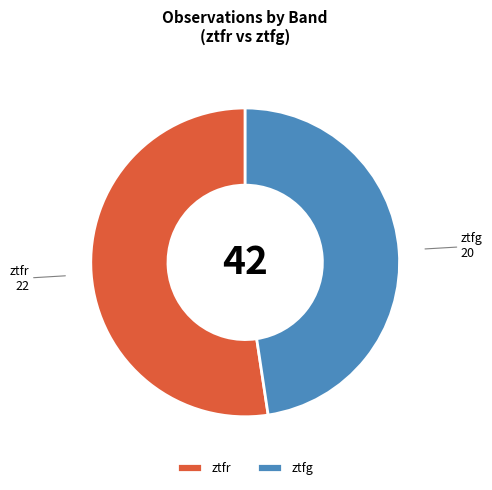

Approximately how many times larger is the value at ztfr compared to ztfg?

1.1